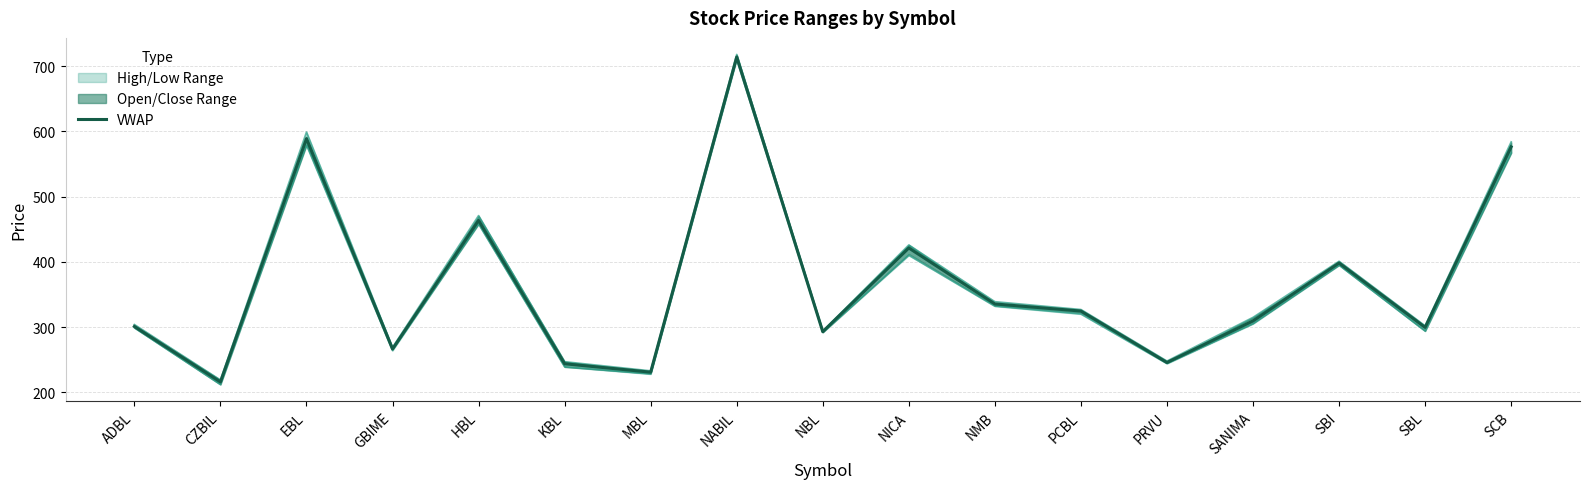

Which has a higher value, ADBL or SBL?

ADBL